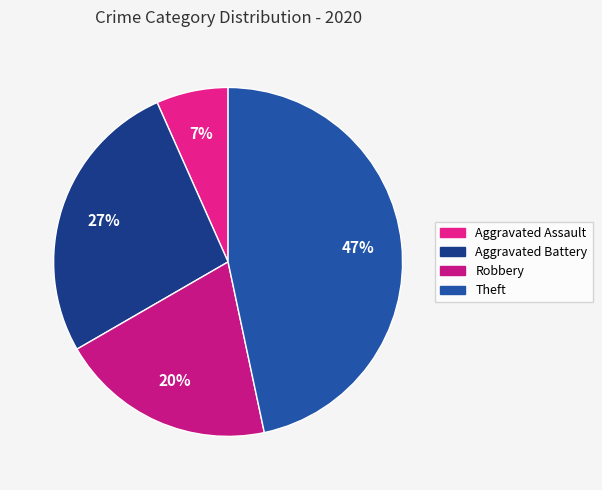

Count the number of slices in the pie.

4